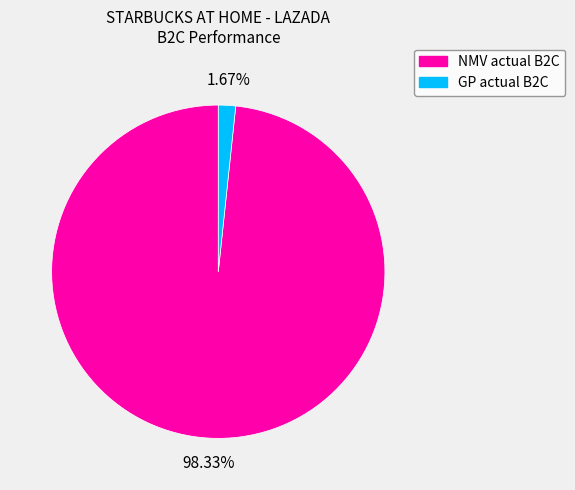

To the nearest percent, what percentage of the pie is NMV actual B2C?

98%